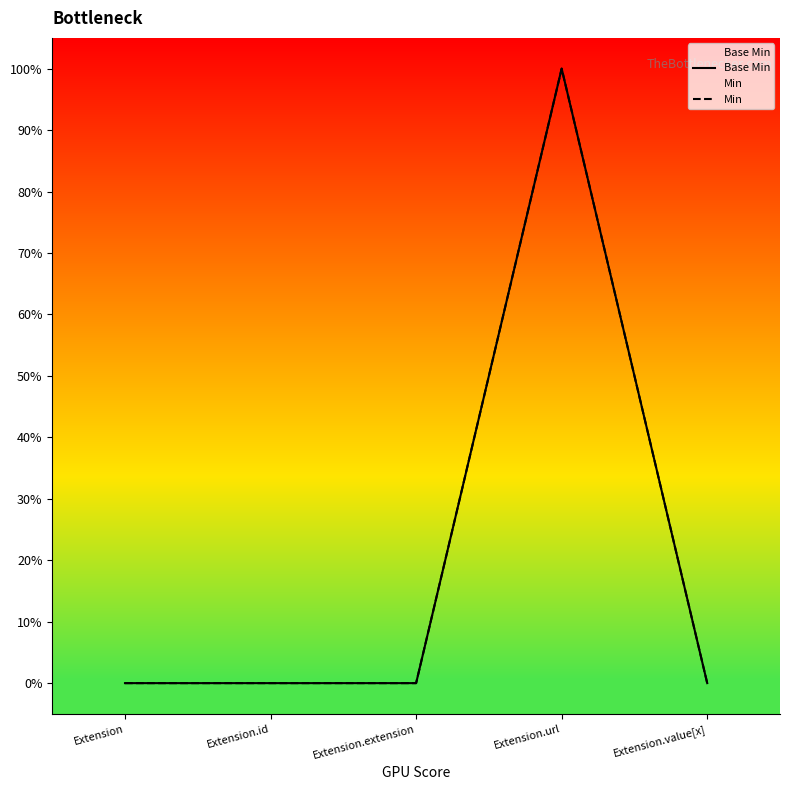

List the labels in order of Base Min value, smallest first.

Extension, Extension.id, Extension.extension, Extension.value[x], Extension.url